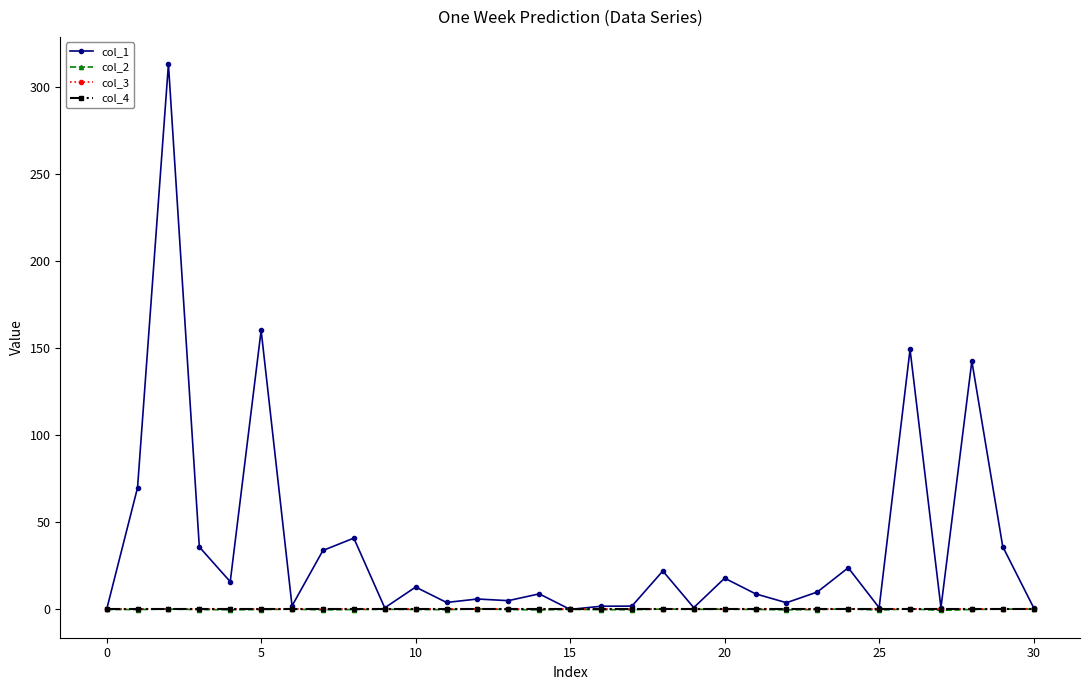

Is this an area chart (filled region under the line)?

No